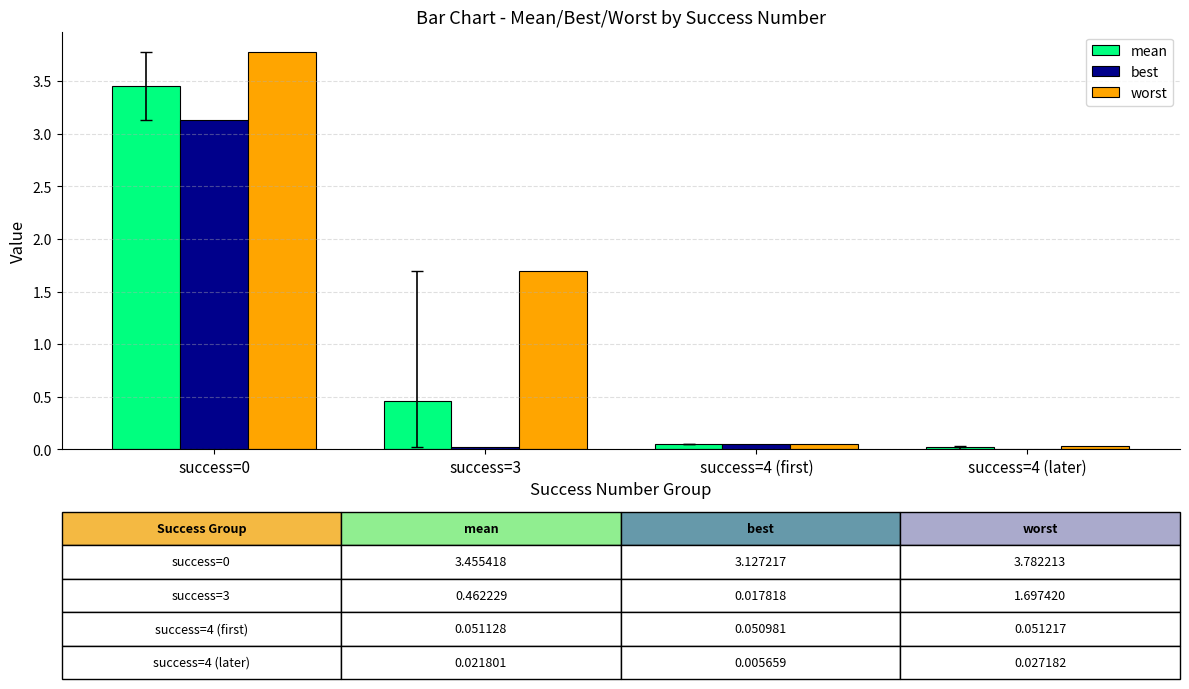

Which series changed the most between success=0 and success=3?

best